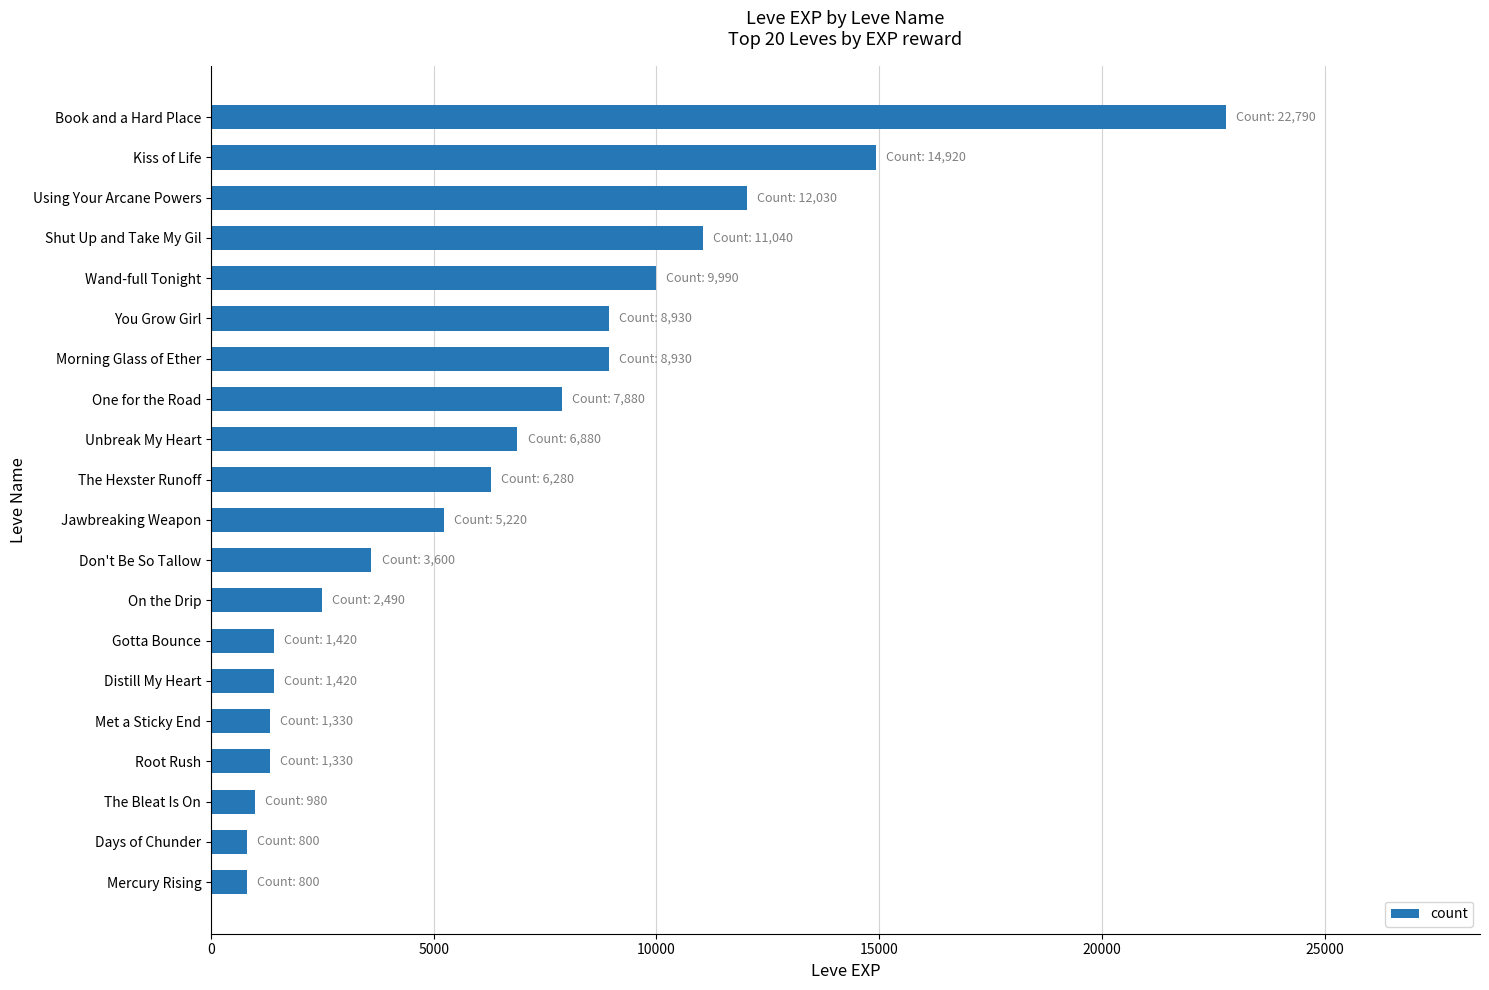

What is the difference between the values at Mercury Rising and Distill My Heart?

620